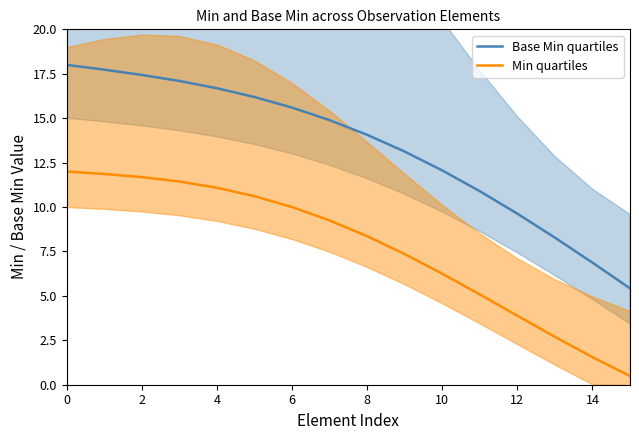

Which category has the lowest value in the Min quartiles series?

15